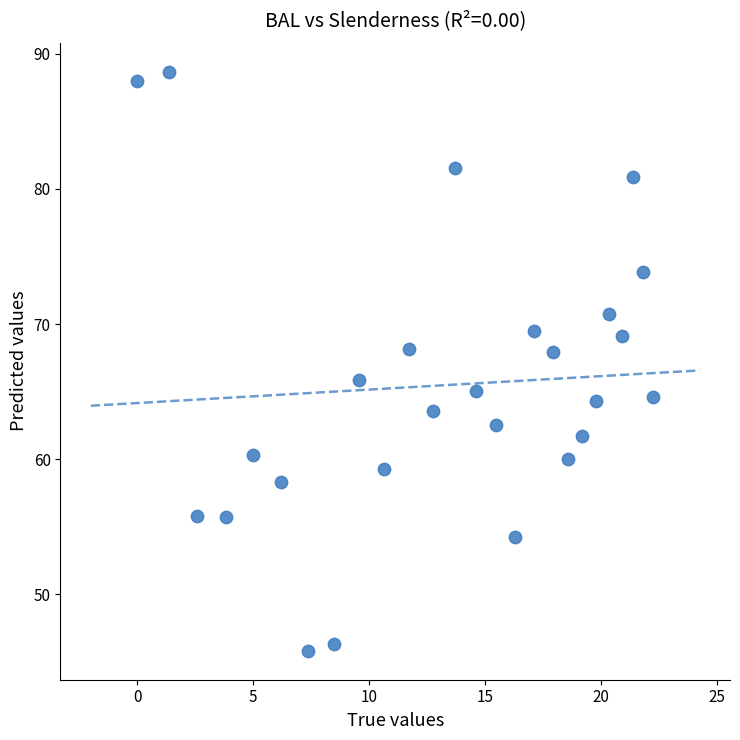

What is the range of X values (max minus min)?

22.2